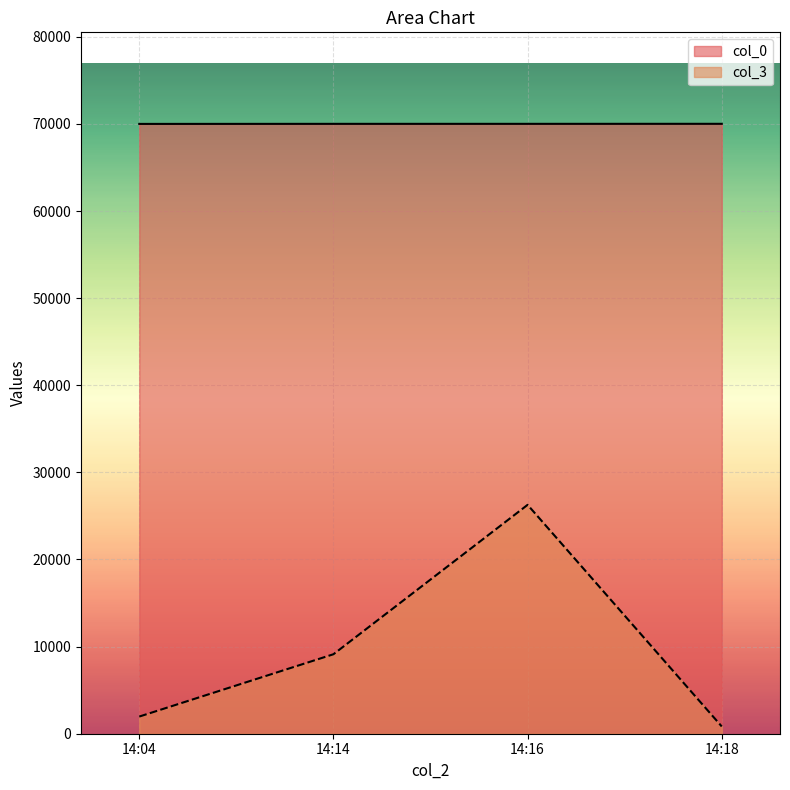

At which label is col_3 closest to 13552?

14:14